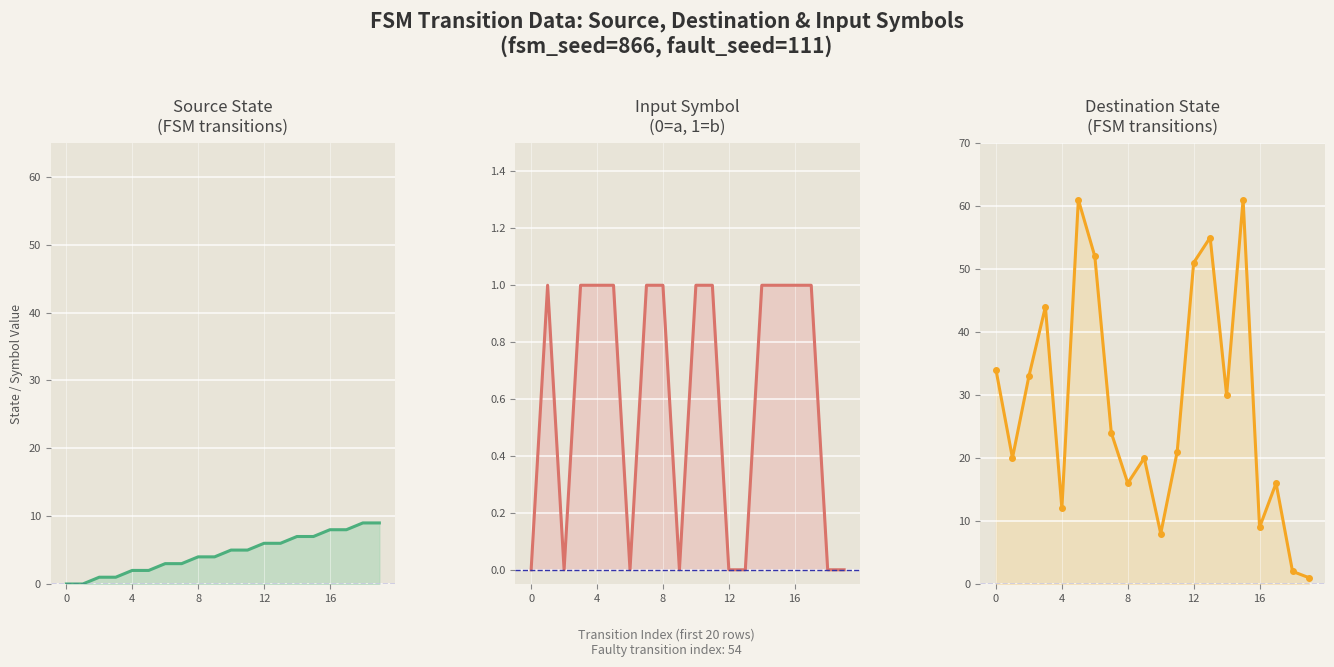

Count the source_state values in the range 2 to 7.

12